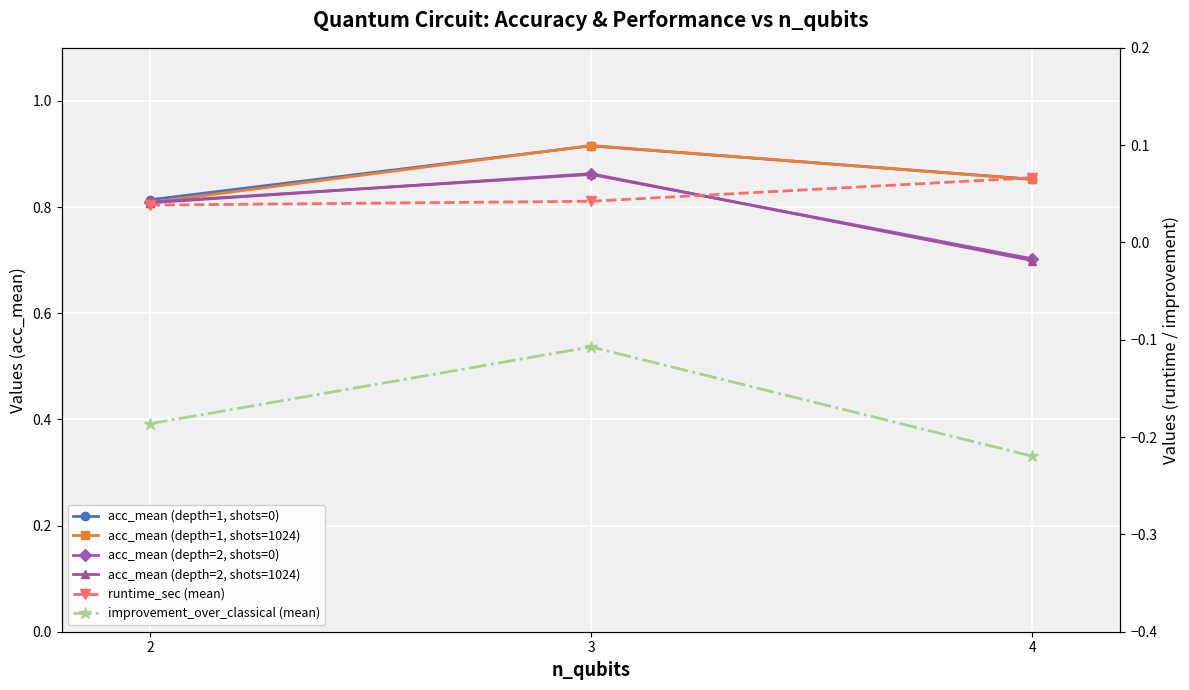

What is the approximate value of acc_mean (depth=1, shots=1024) at 4?

0.9